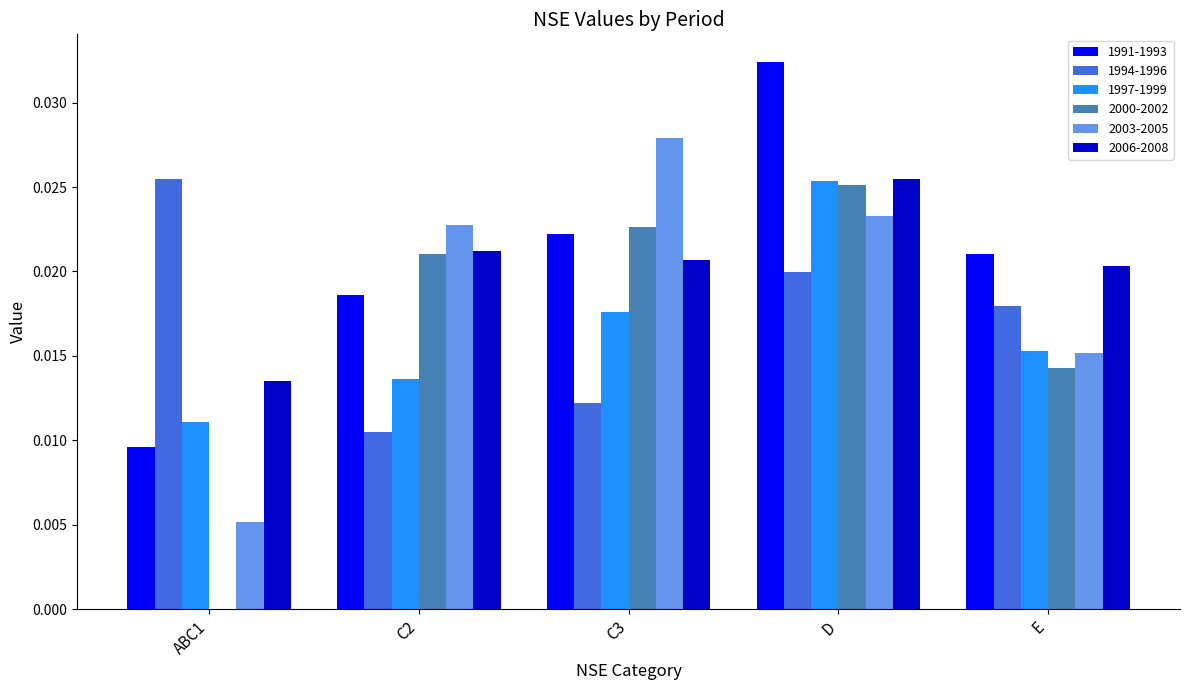

Between ABC1 and C3, which series saw the biggest shift?

2003-2005